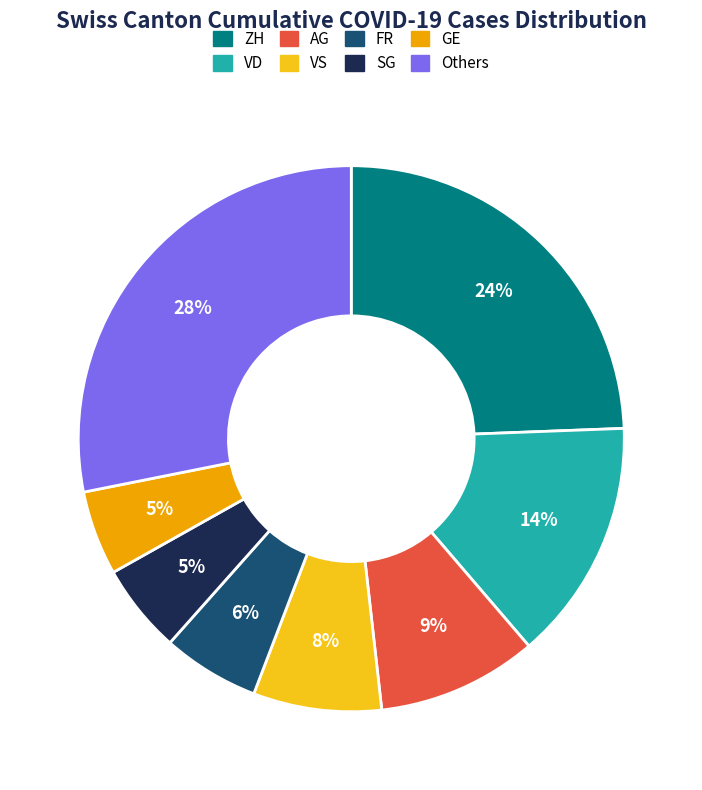

To the nearest percent, what is the difference between the largest and smallest slice percentages?

23%